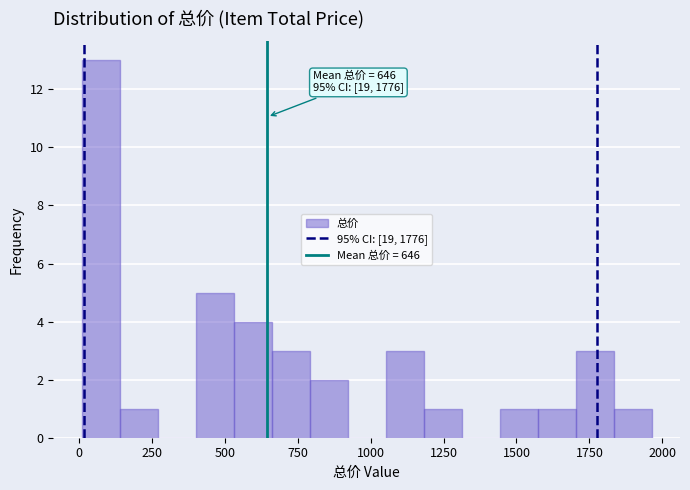

Around what value on the x-axis is the tallest bar? Give the approximate position of its centre, as read against the axis.

100